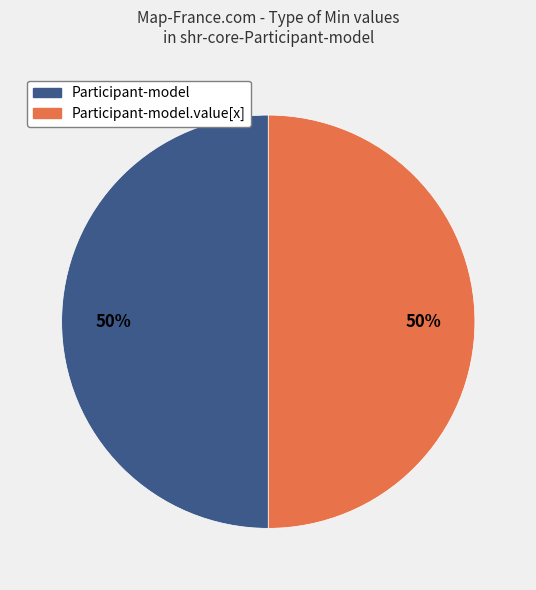

To the nearest percent, what is the average slice percentage?

50%